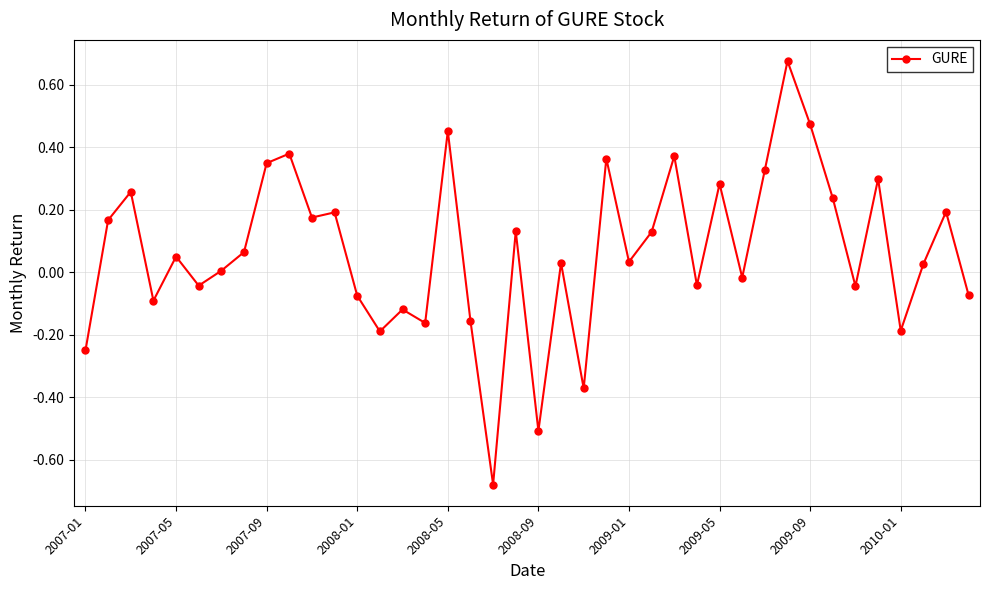

How many lines are shown in the chart?

1